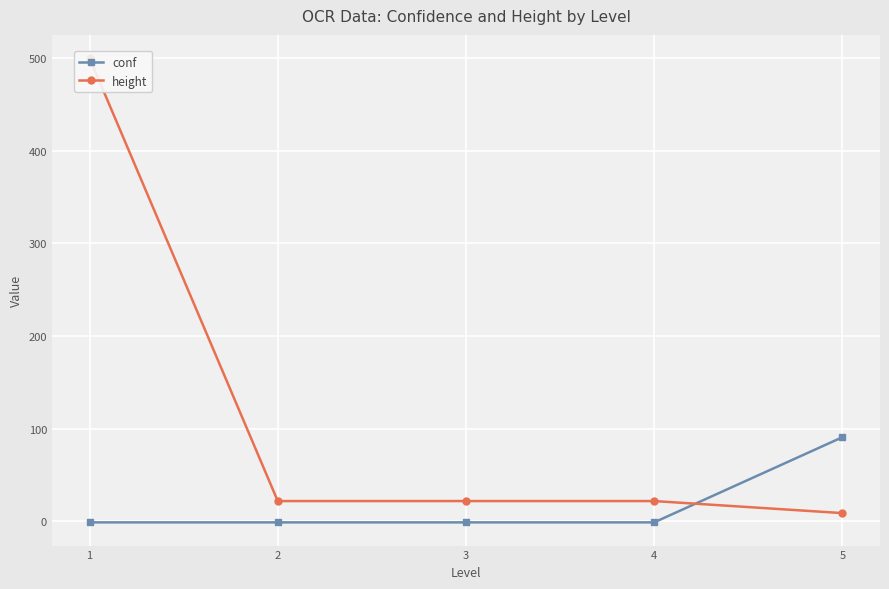

Which series ends up on top after the final intersection of height and conf?

conf